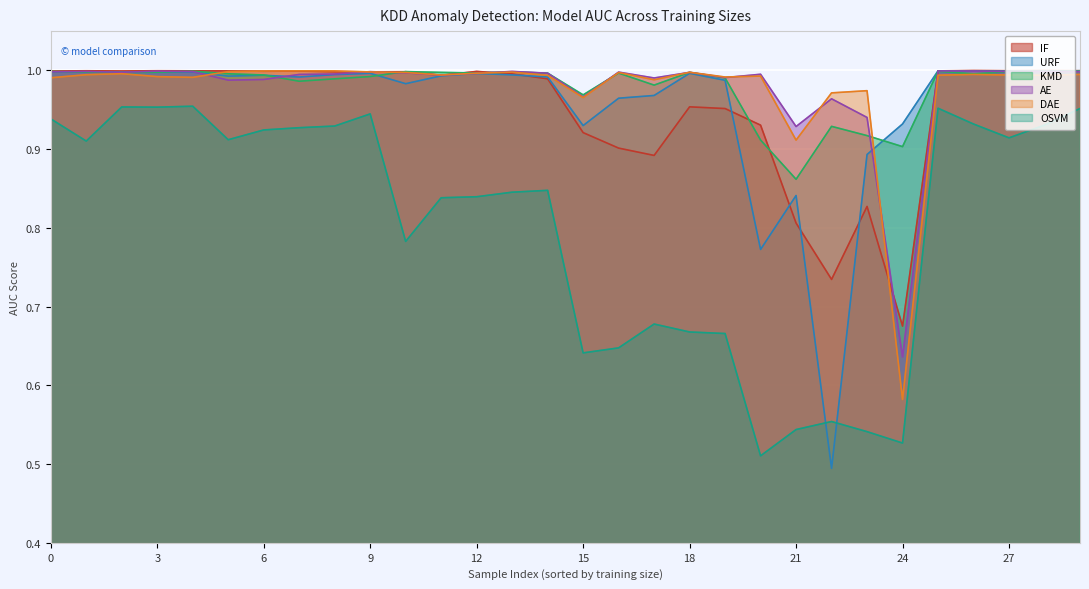

Is it true that IF equals 1.0 at 1?

True